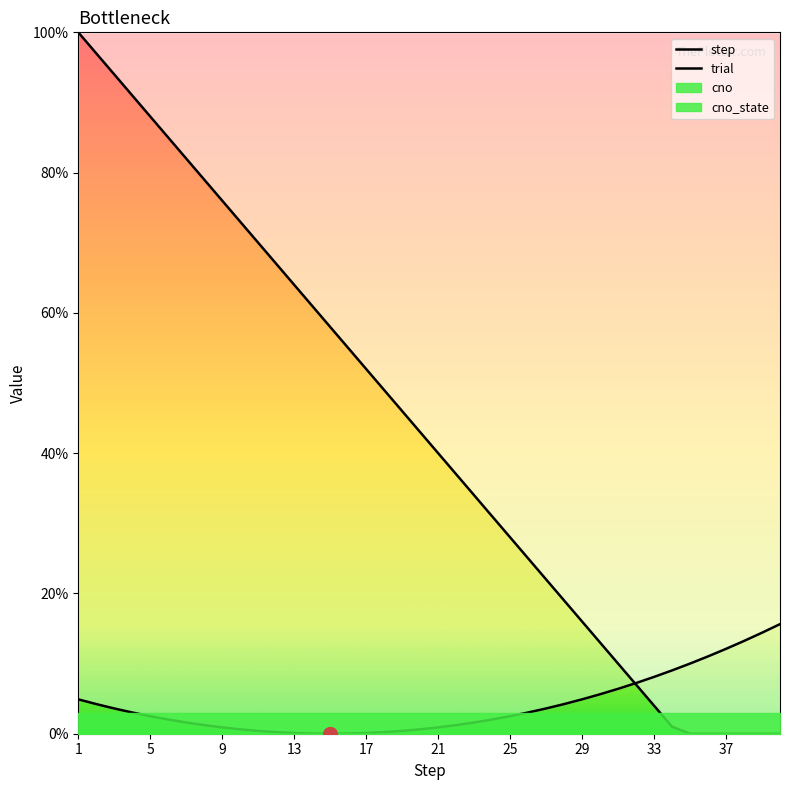

True or false: step has more than 1 interior local peaks.

False